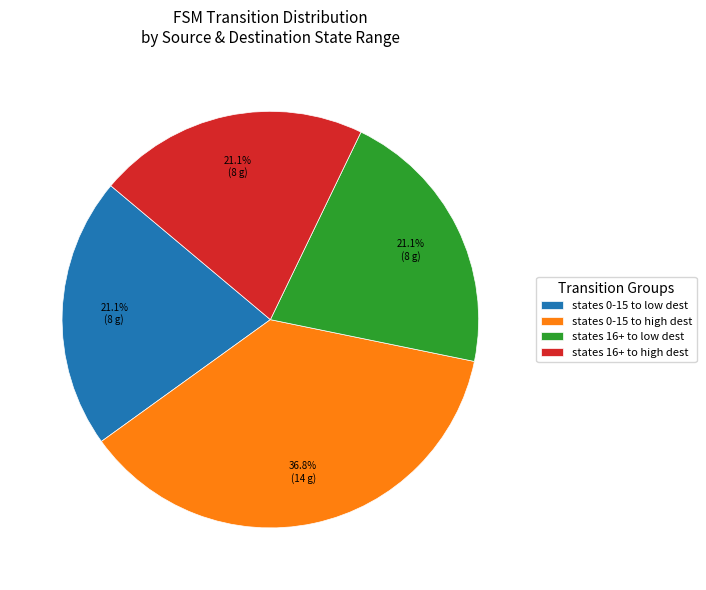

How much of the chart is everything except states 16+ to low dest?

78.9%